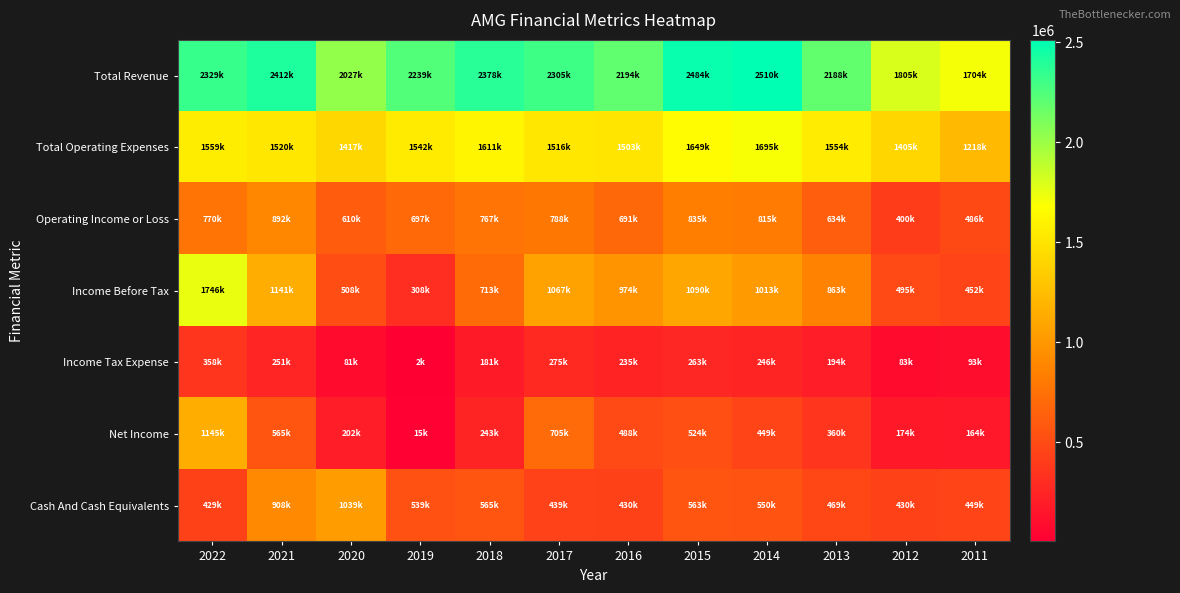

Which has a higher value, 2014 or 2011?

2014